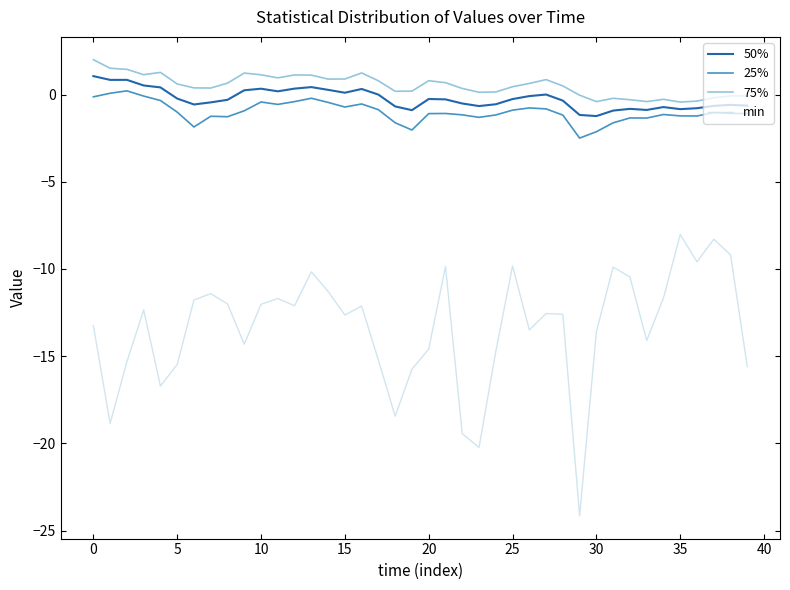

What is the lowest value of the min series?

-24.1